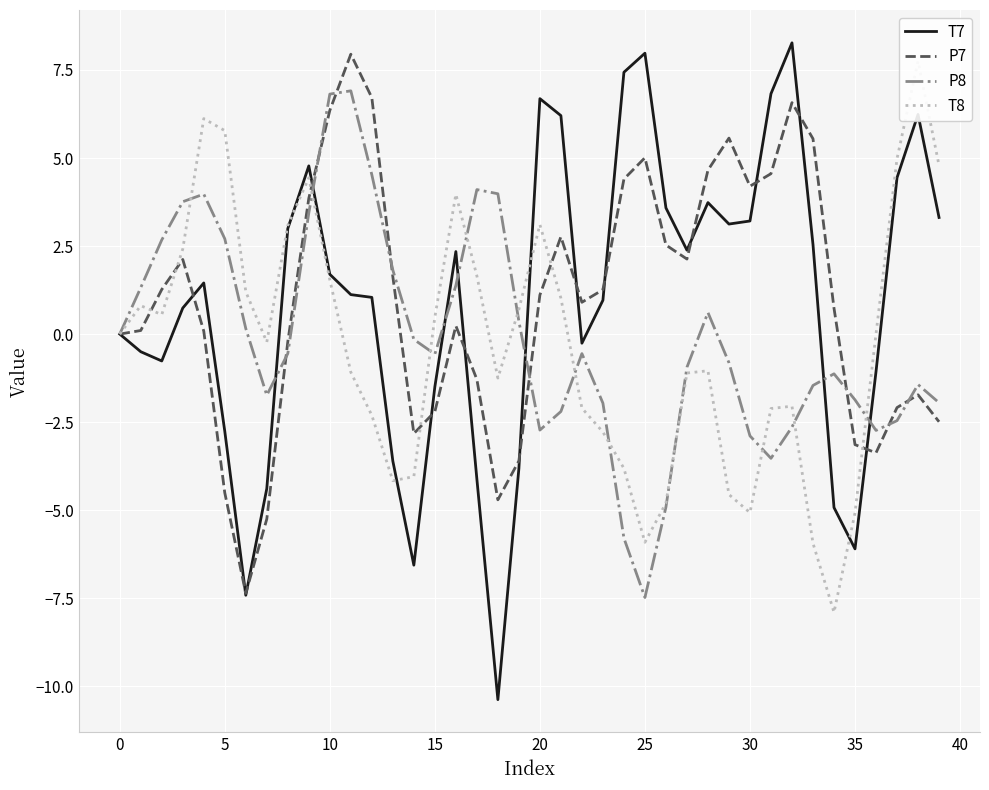

What is the minimum value for P8?

-7.5